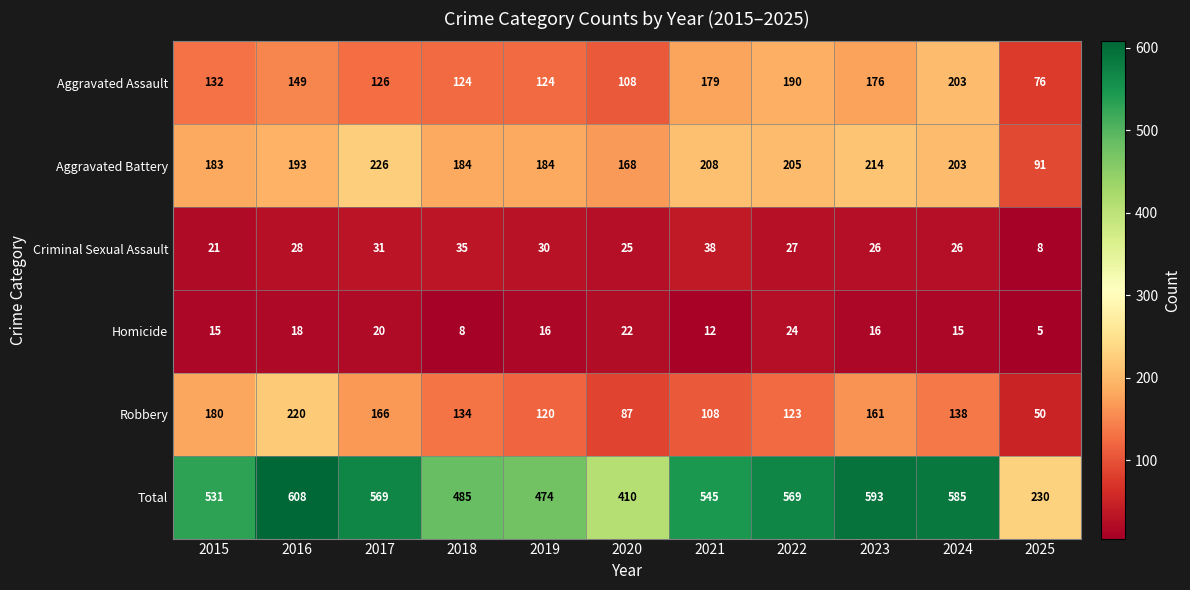

How many values in the Robbery series are below 134?

5